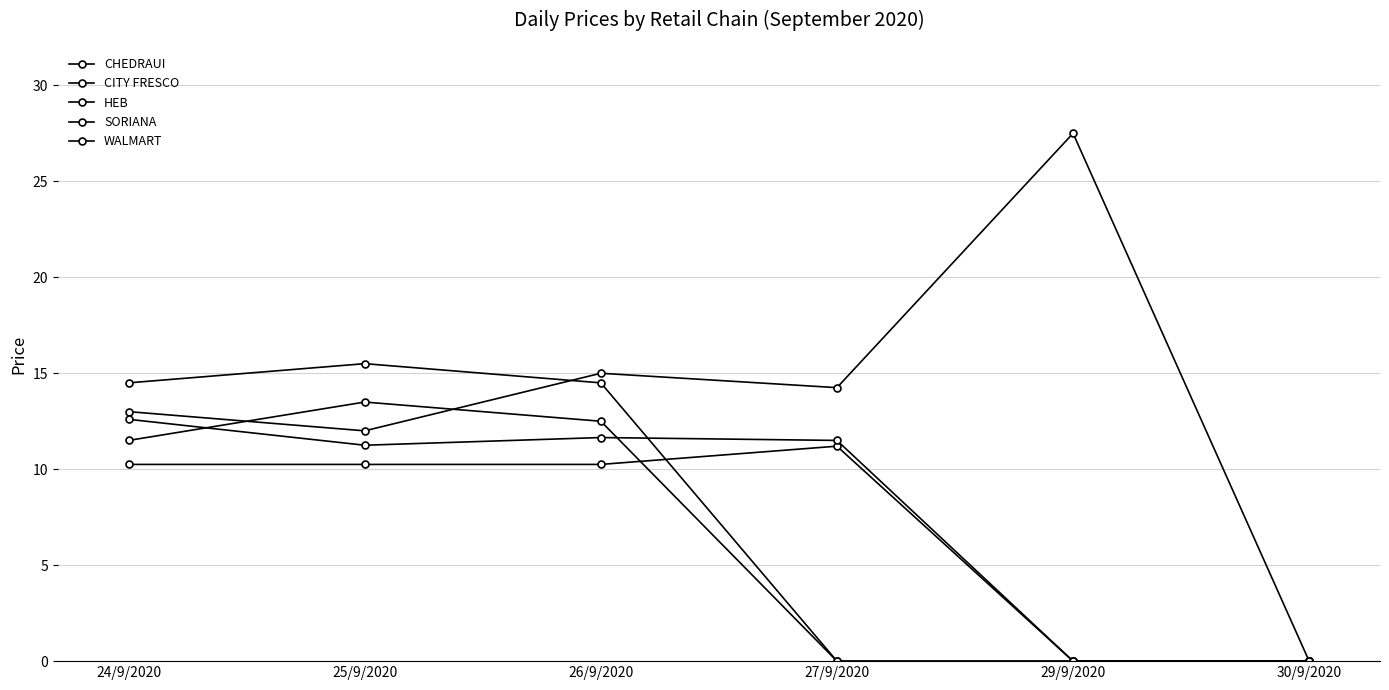

At which category is the sum across all series the highest?

26/9/2020